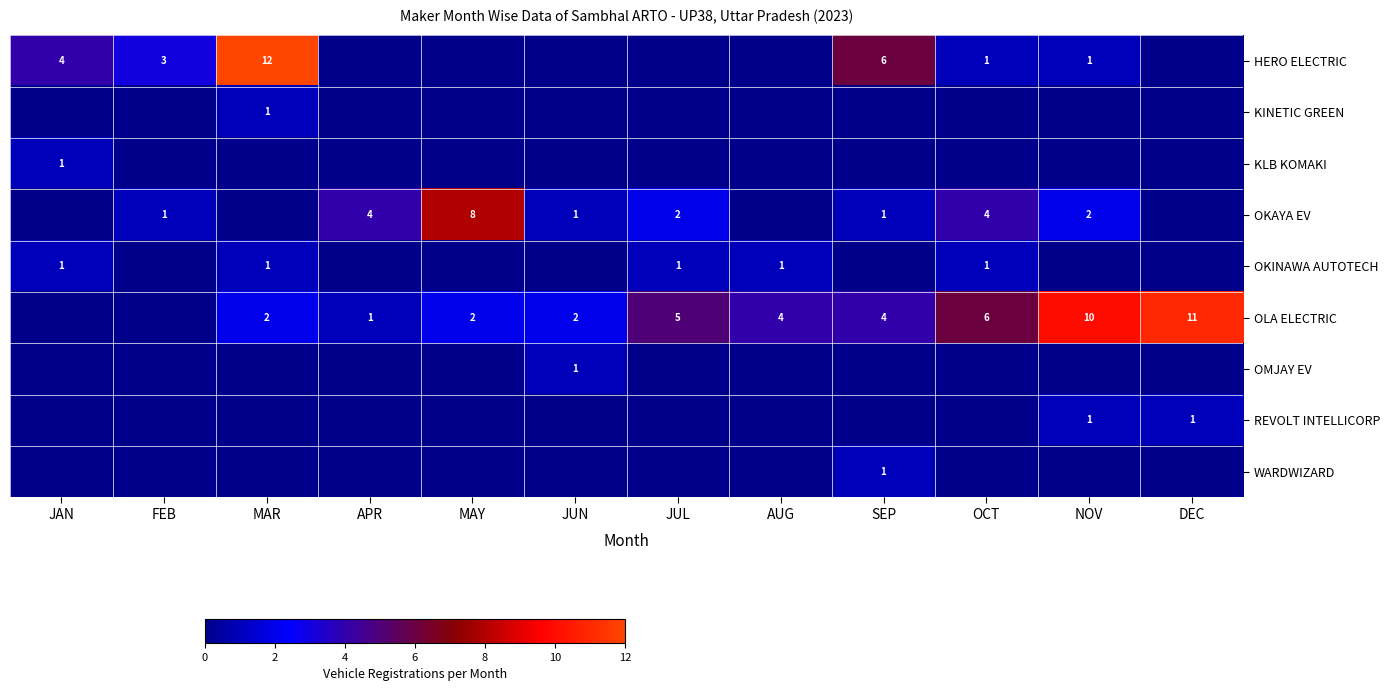

The OLA ELECTRIC series shows 4 at AUG. True or false?

True